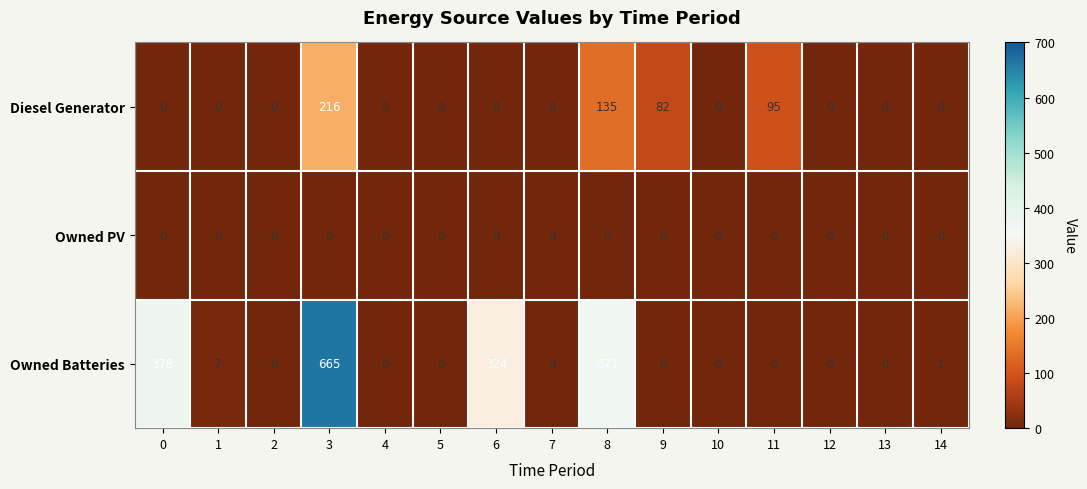

What is the total value across all series at 6?

324